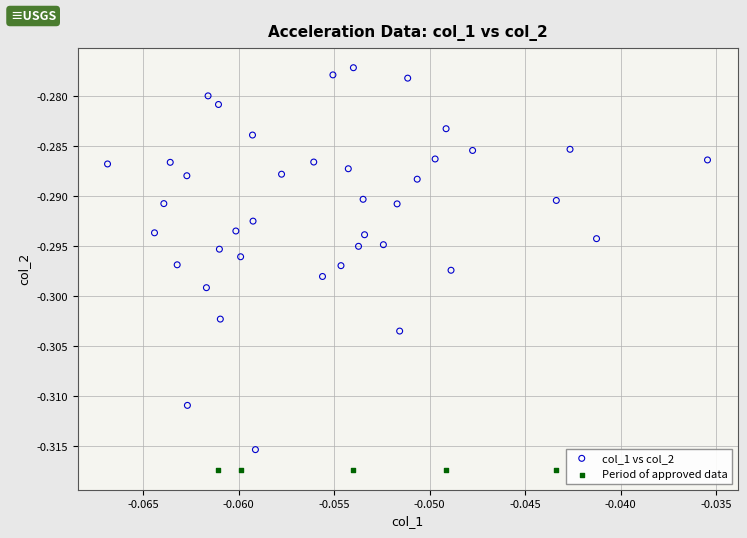

Which series reaches the minimum Y coordinate?

Period of approved data